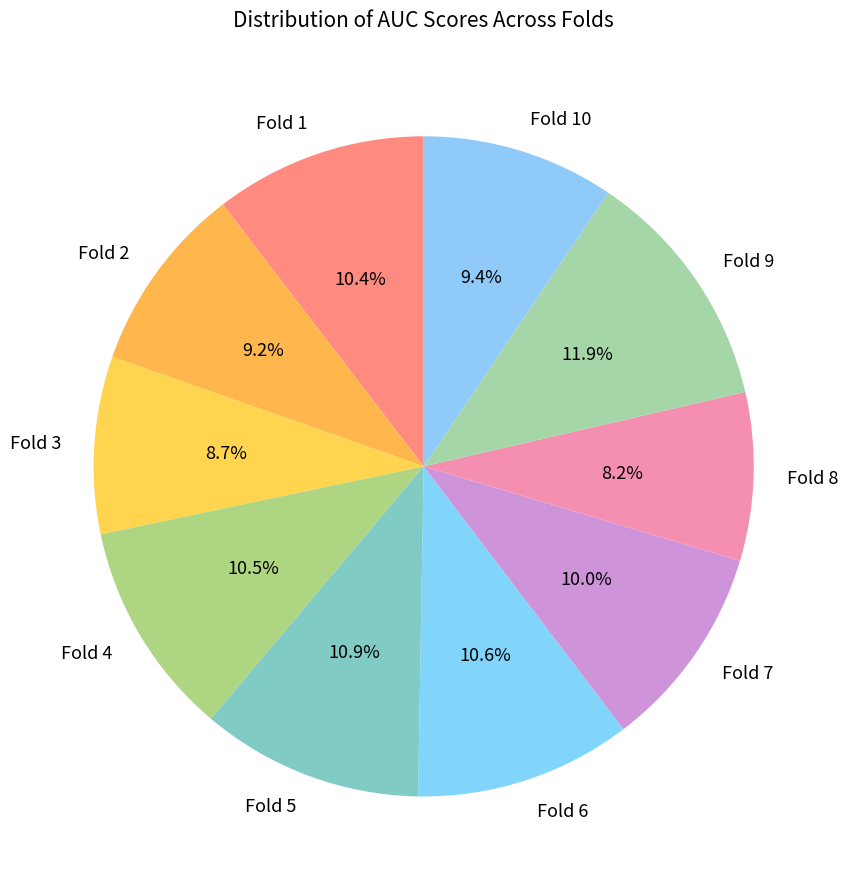

Does Fold 2 account for over 50% of the chart?

No